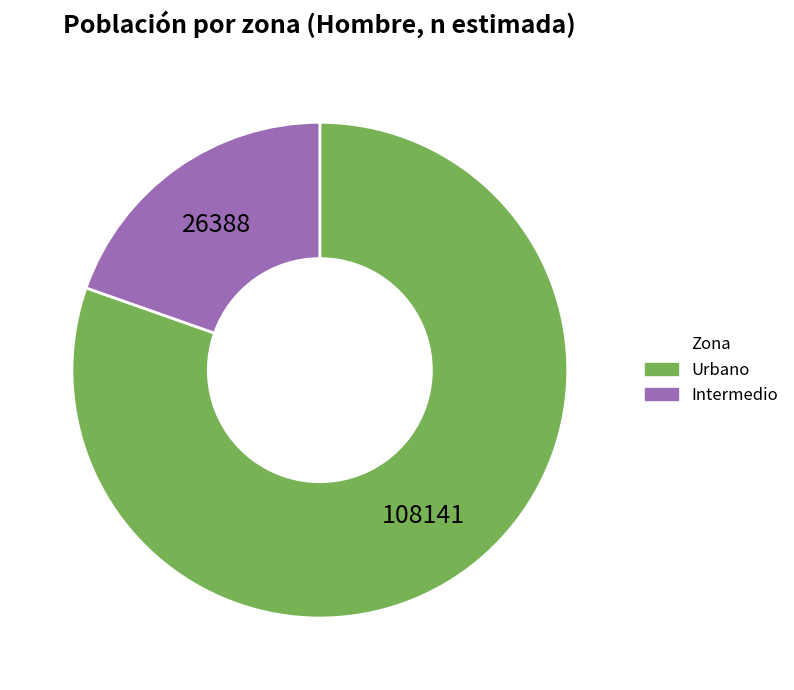

Which category has the biggest portion of the pie?

Urbano